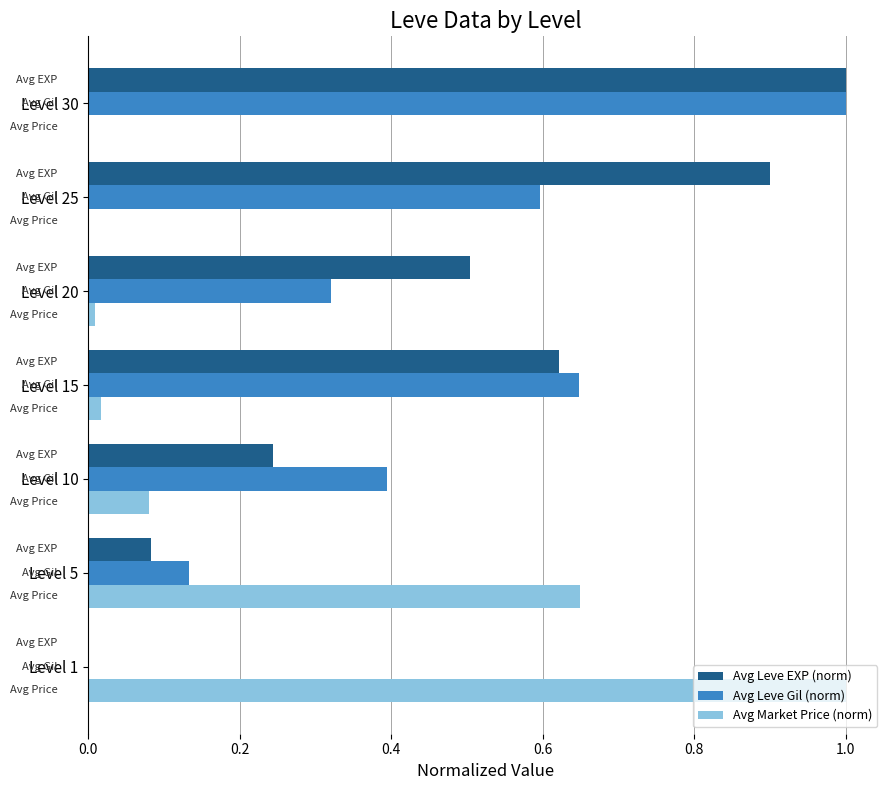

The Avg Leve Gil (norm) series shows 1.0 at Level 15. True or false?

False